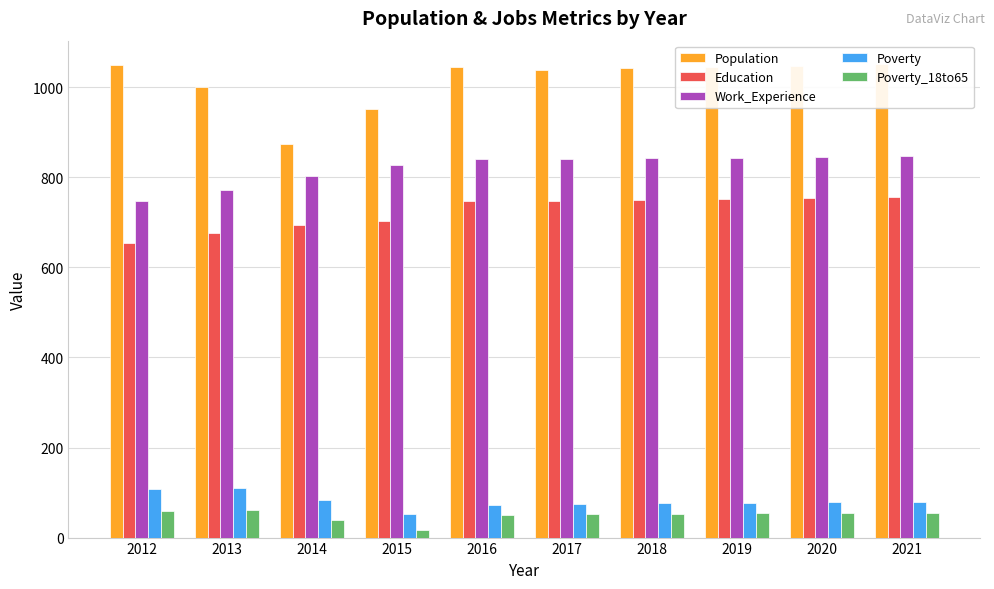

Are the bars horizontal?

No